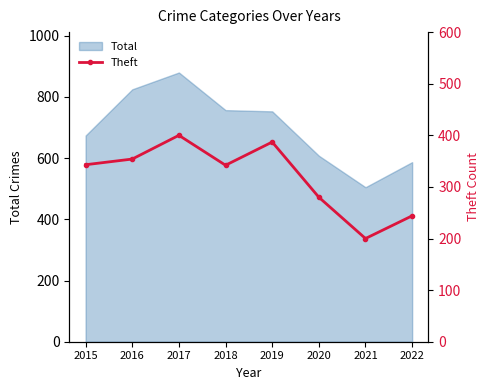

The value of Total at 2016 is 825. True or false?

True